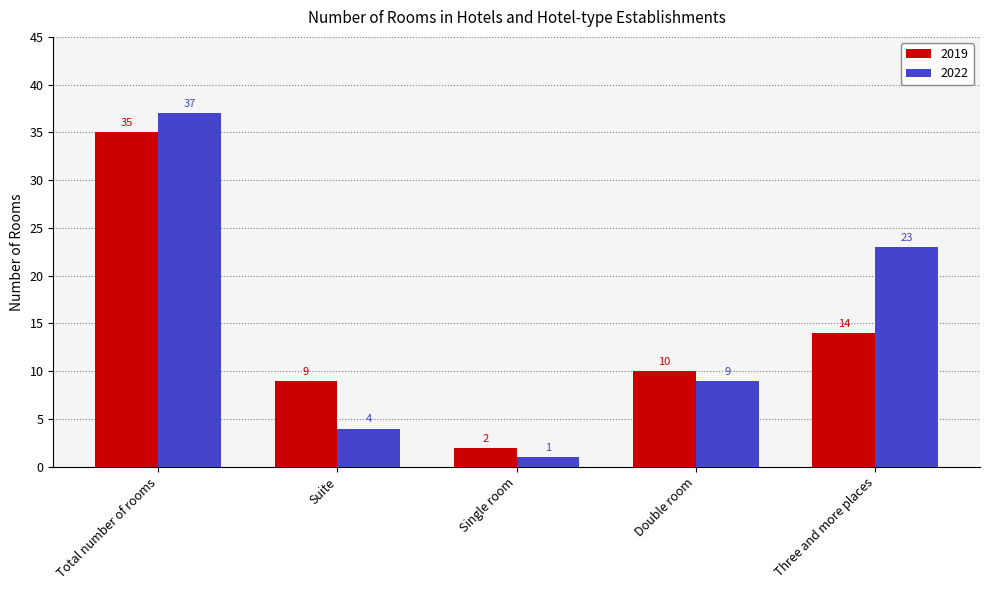

What is the greatest value displayed?

37